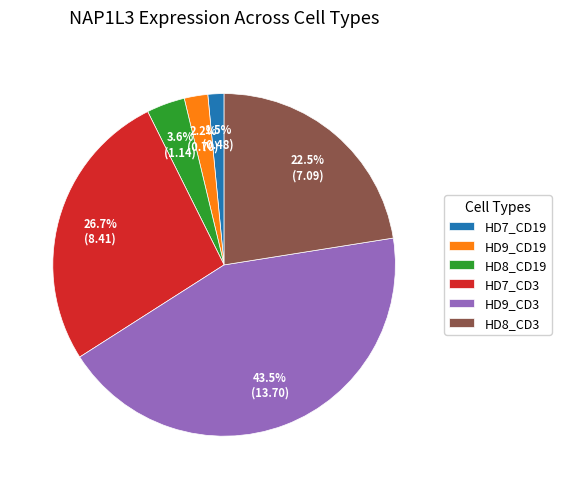

To the nearest percent, what is the combined percentage of HD9_CD3 and HD8_CD3?

66%